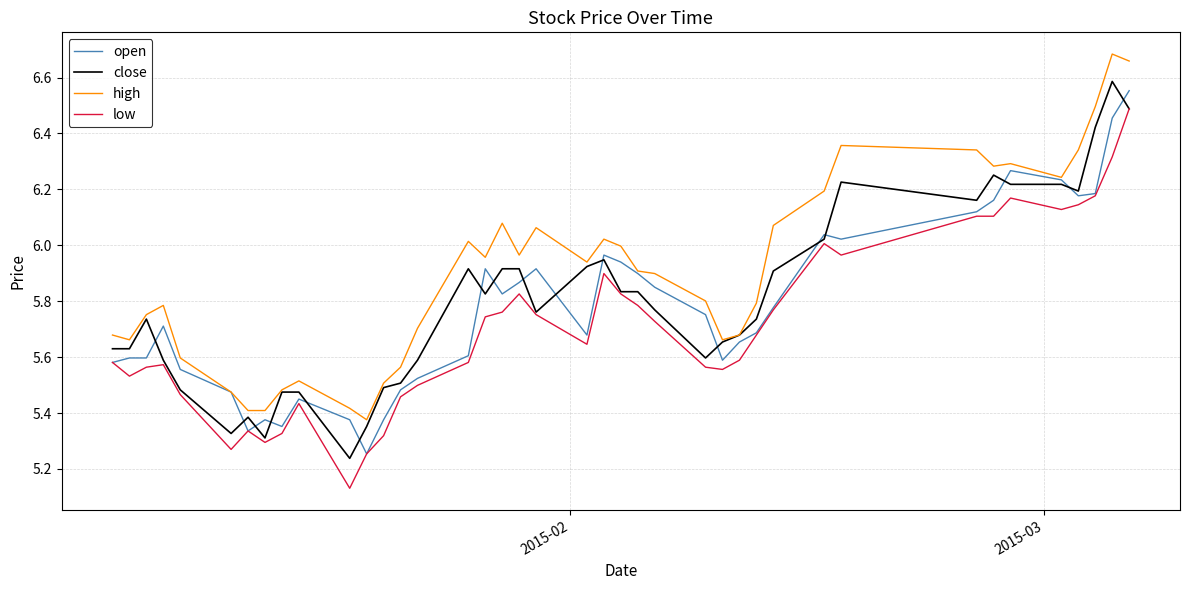

At how many categories does at least one series exceed 5?

40